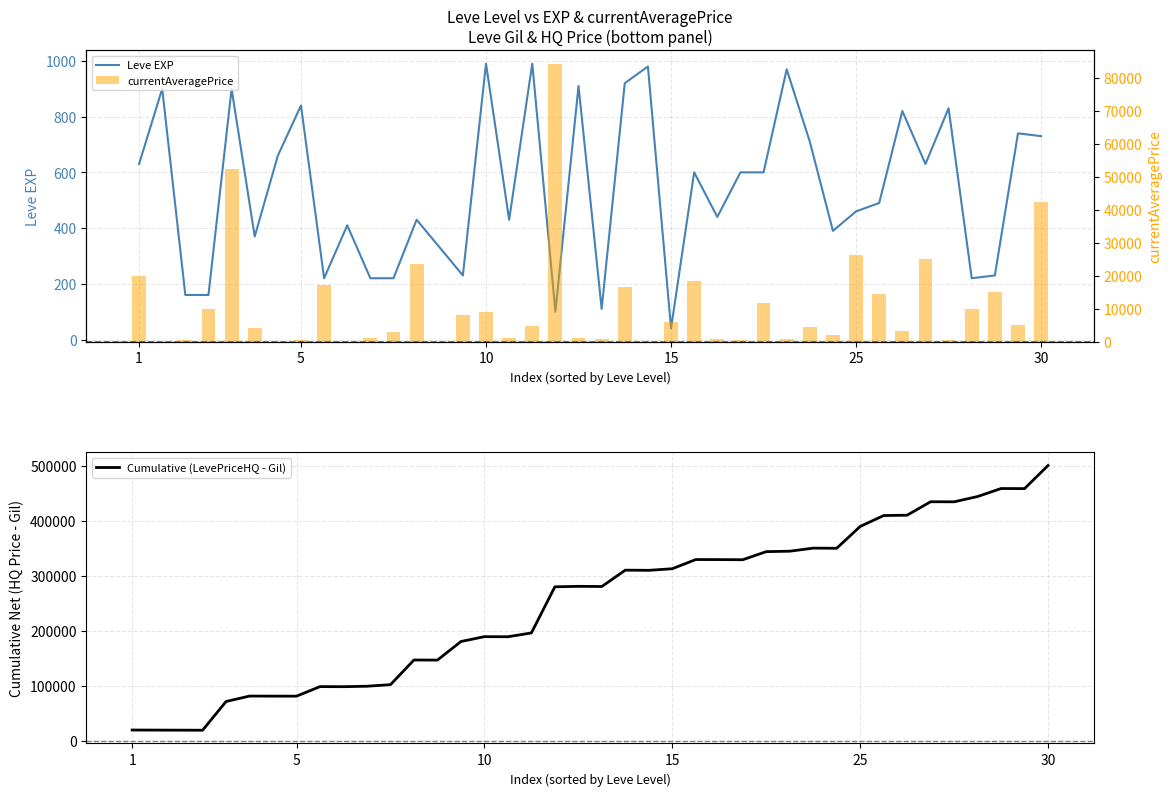

At 28, list the series in order from largest to smallest.

Cumulative (LevePriceHQ - Gil), Leve EXP, currentAveragePrice